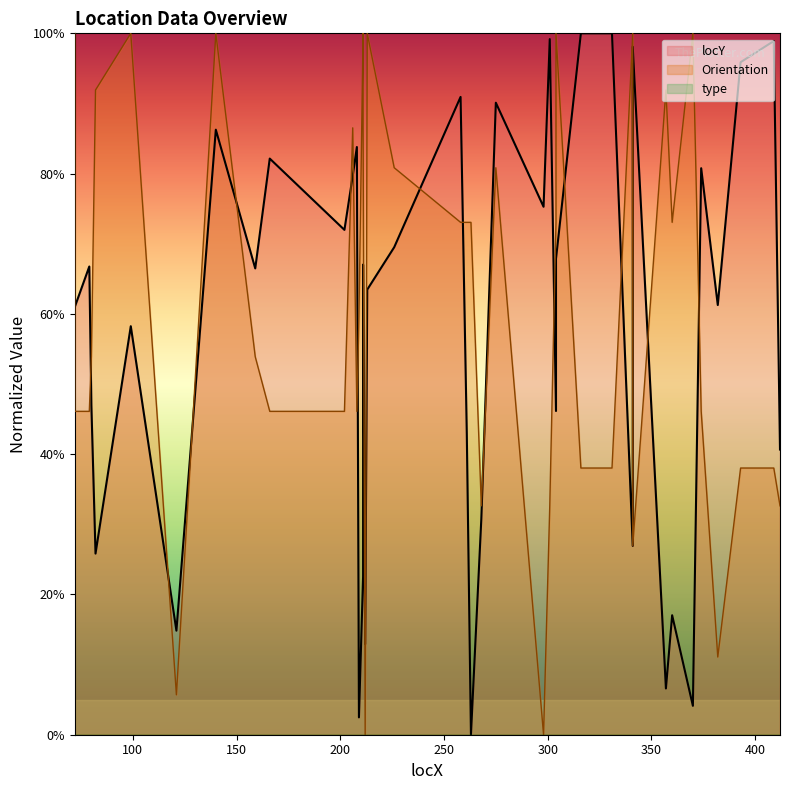

What is the value of the Orientation point at the 32nd from the left?

1.0